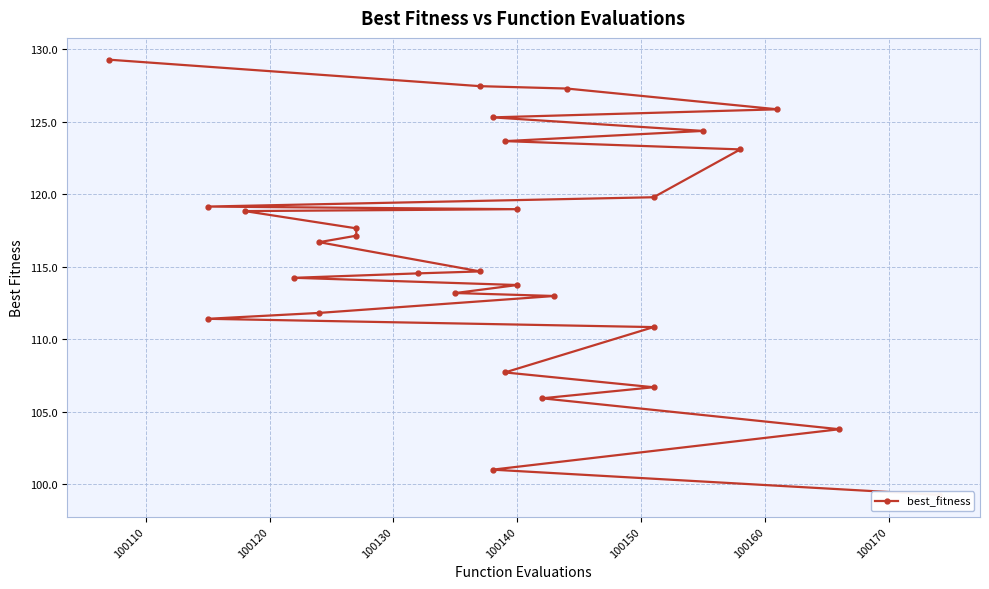

What is the difference between the second highest and minimum values?

28.2